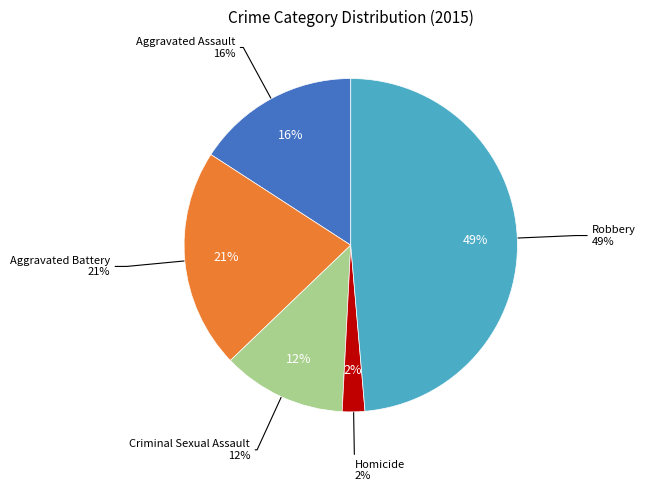

Is there any slice that represents more than half of the pie?

No